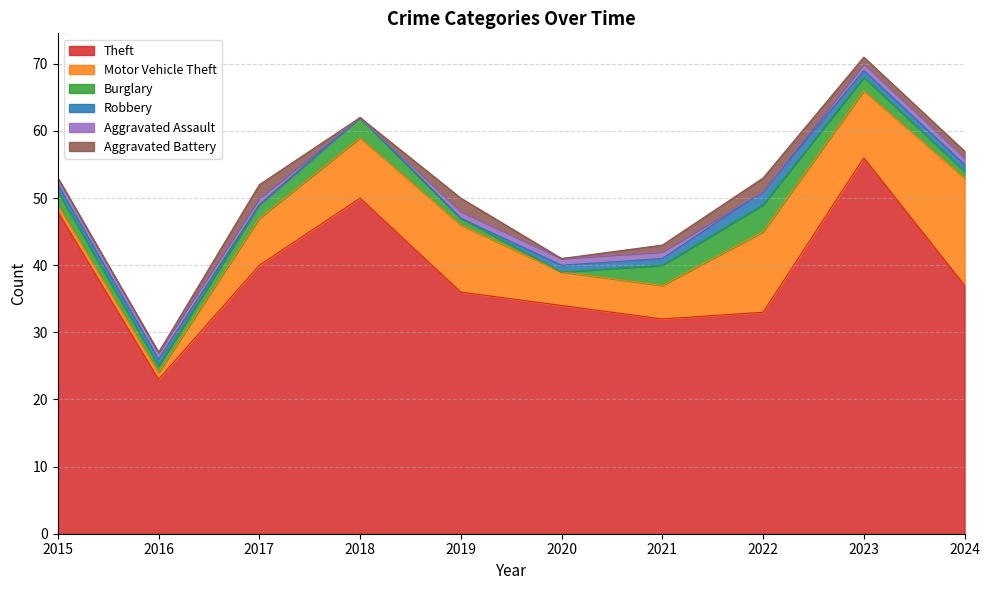

In Motor Vehicle Theft, how many points are lower than both neighbors (excluding endpoints)?

1